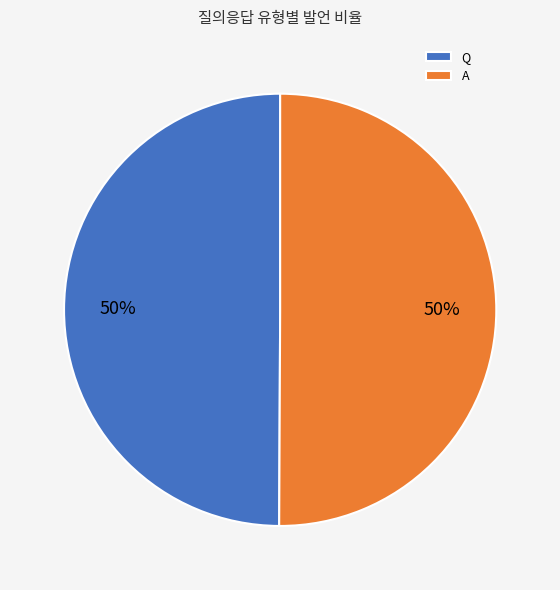

To the nearest percent, what percentage of the pie is Q?

50%